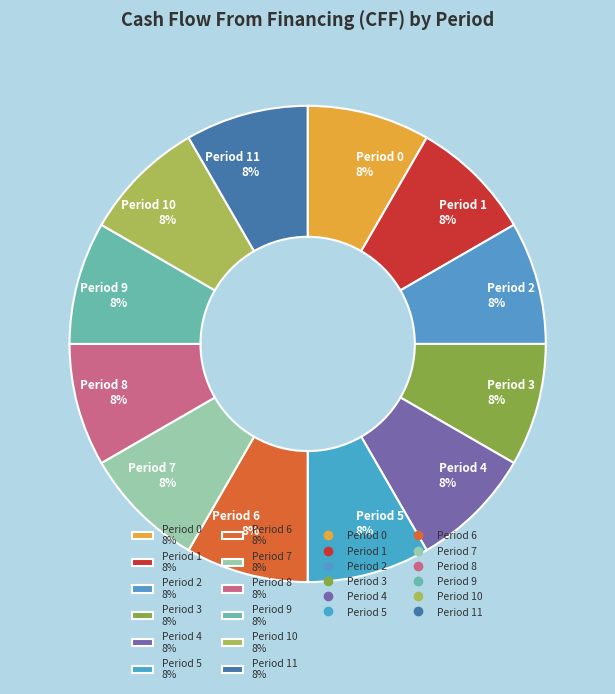

Approximately how many times larger is the value at Period 1 8% compared to Period 6 8%?

1.0